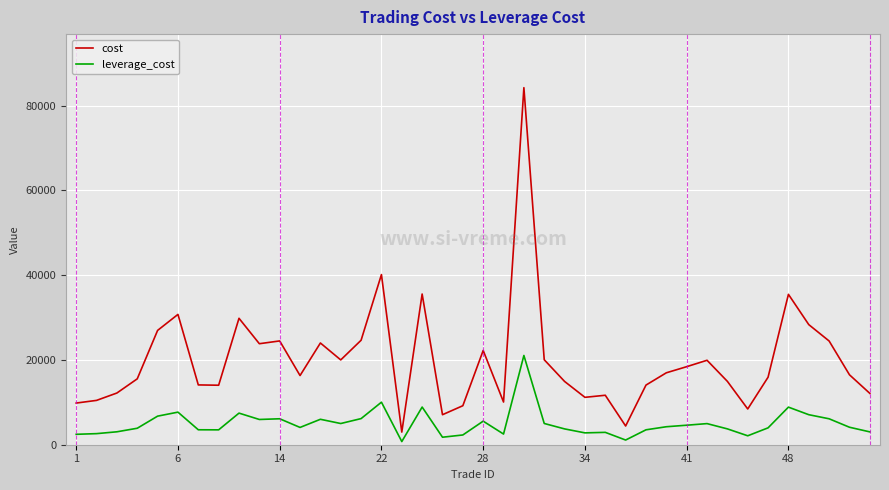

Is this an area chart (filled region under the line)?

No